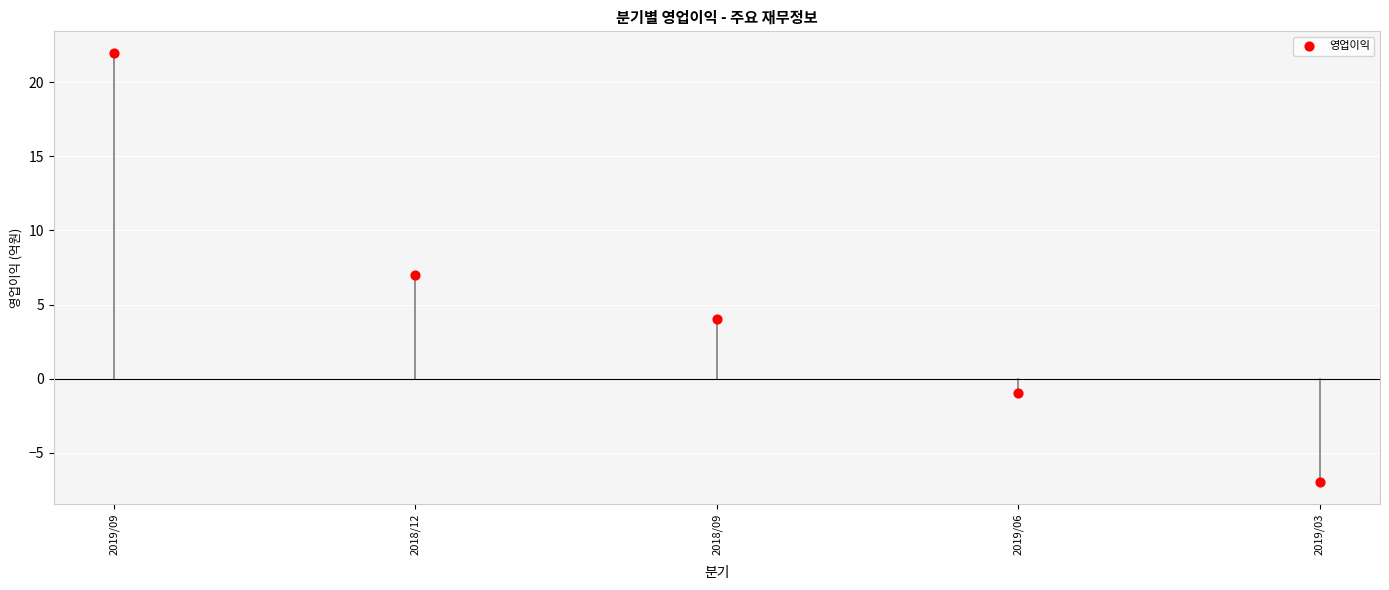

What is the average Y value?

5